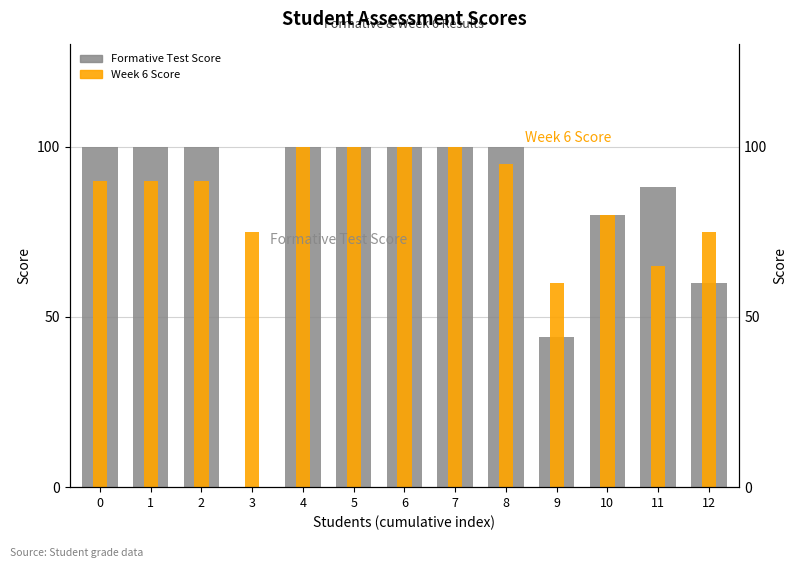

What is the difference between the Formative Test Score values at 9 and 11?

44